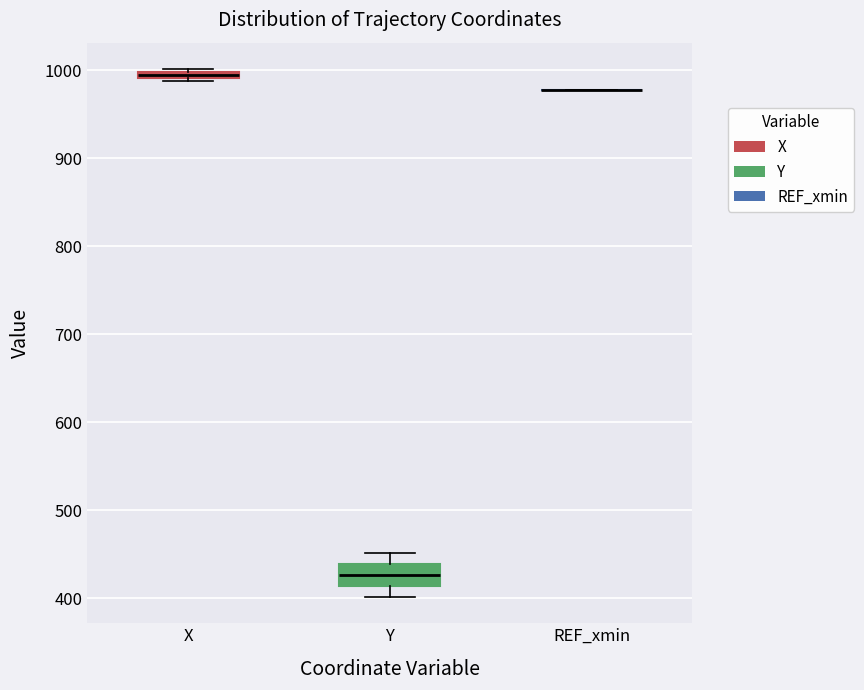

Comparing the boxes themselves (not the whiskers), which one is the tallest?

Y